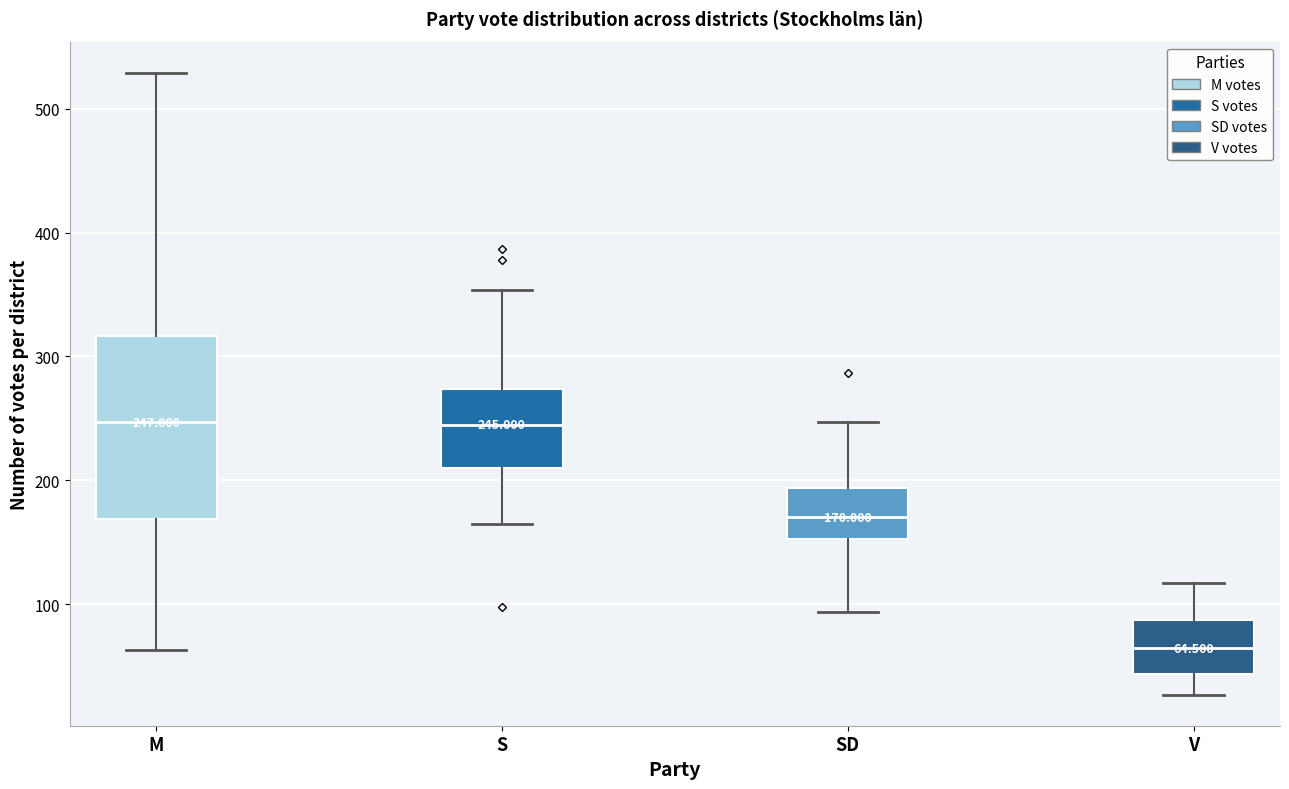

Which box is the tallest, from its lower edge to its upper edge?

M